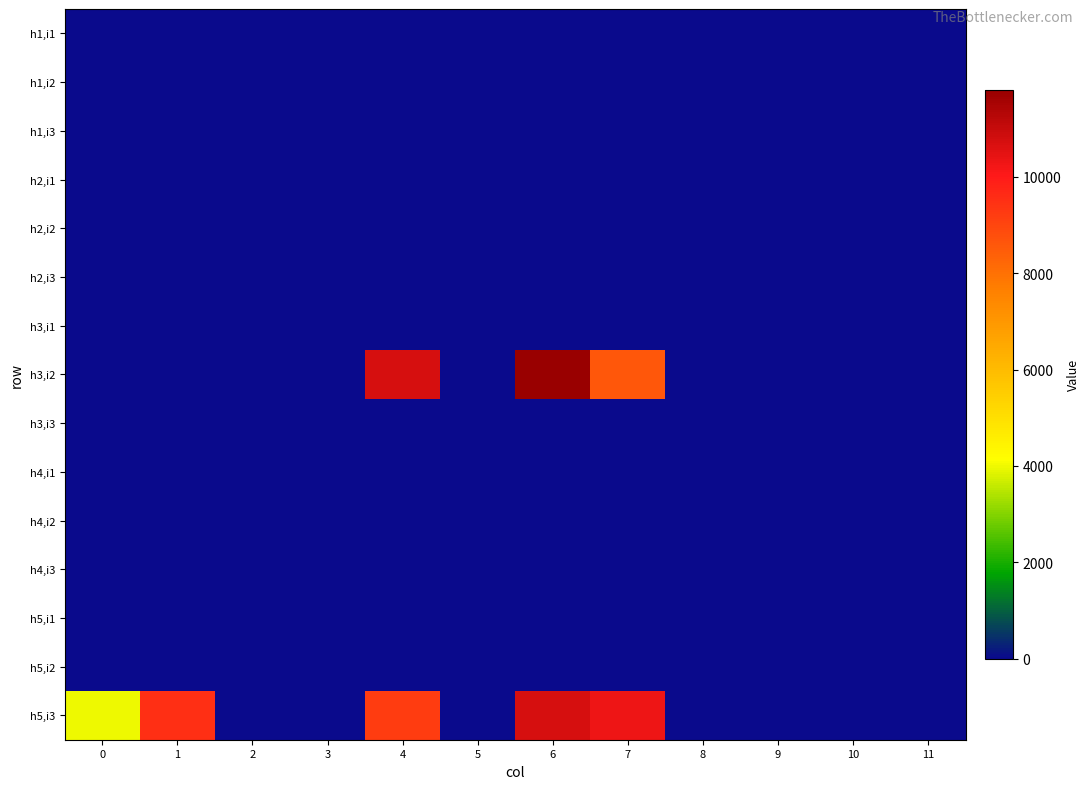

Rank the series by their maximum value, from highest to lowest.

h3,i2, h5,i3, h1,i1, h1,i2, h1,i3, h2,i1, h2,i2, h2,i3, h3,i1, h3,i3, h4,i1, h4,i2, h4,i3, h5,i1, h5,i2